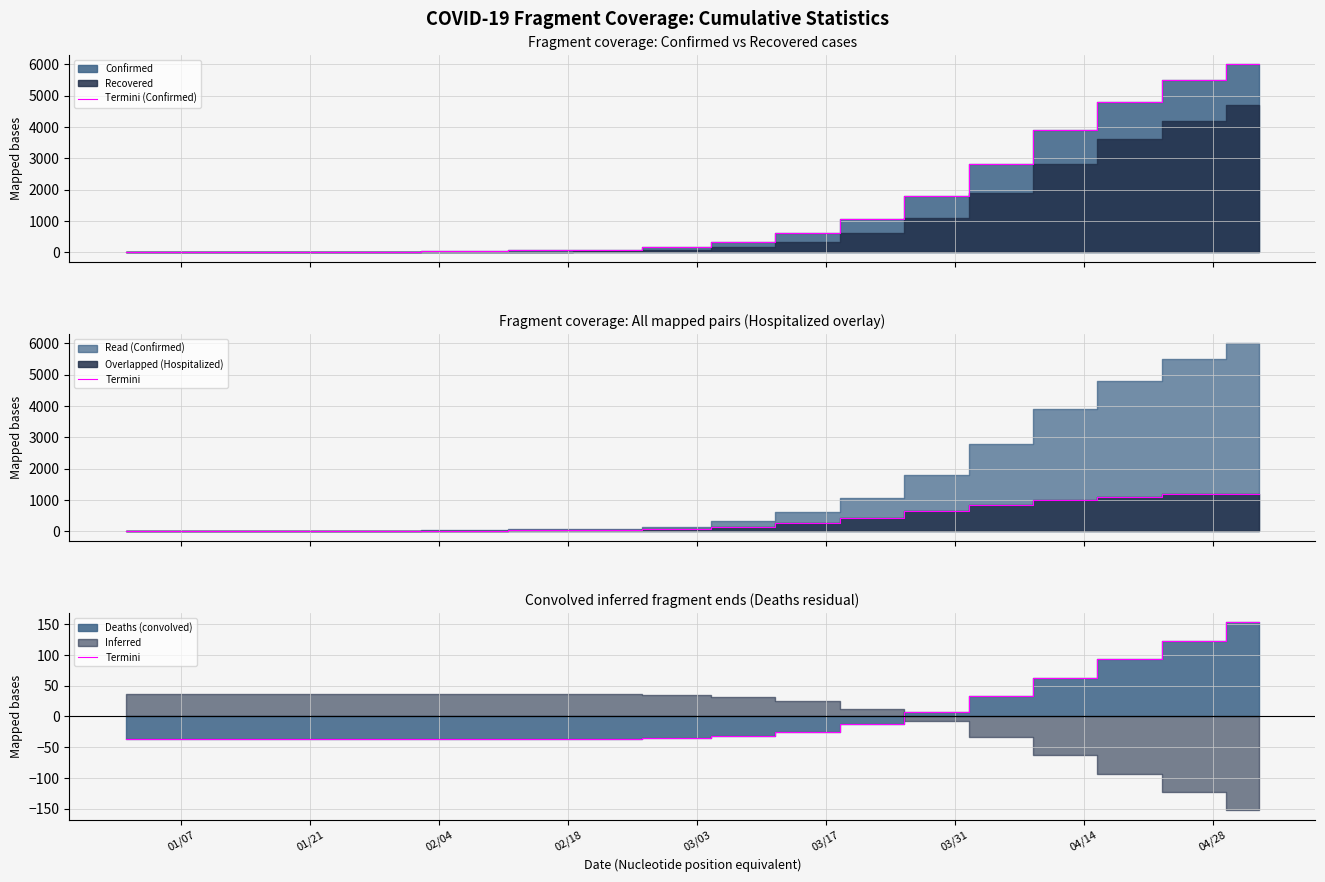

What is the difference between the maximum and second lowest values in the Termini series?

190